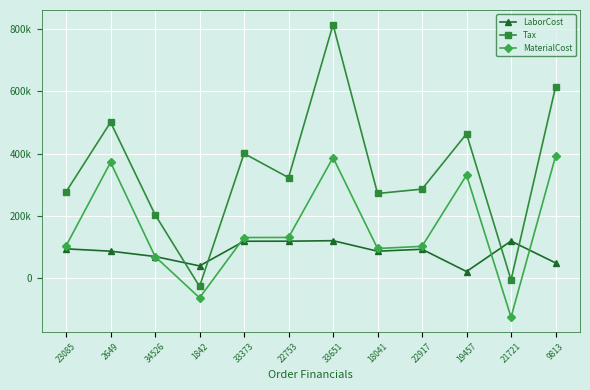

What is the label of the 11th point from the right?

2649